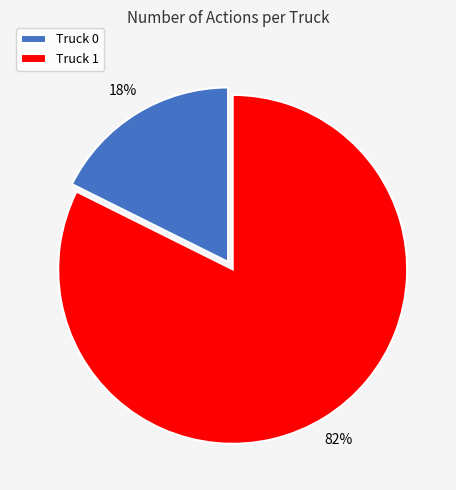

Which category has the smallest portion of the pie?

Truck 0